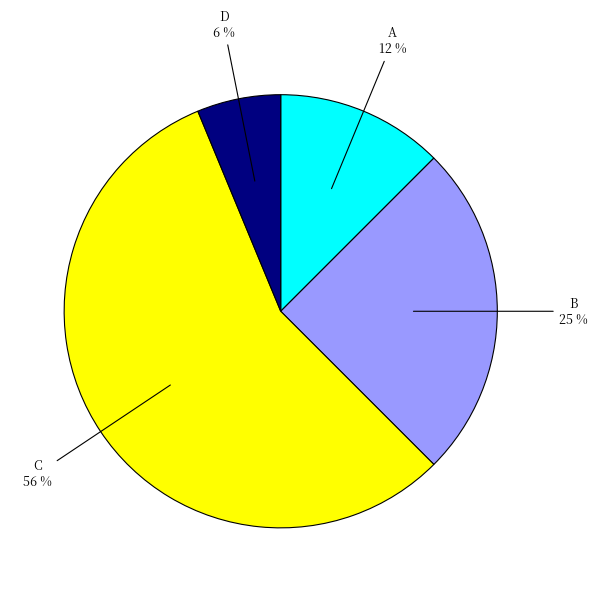

To the nearest percent, what is the difference between the B and C slice percentages?

31%